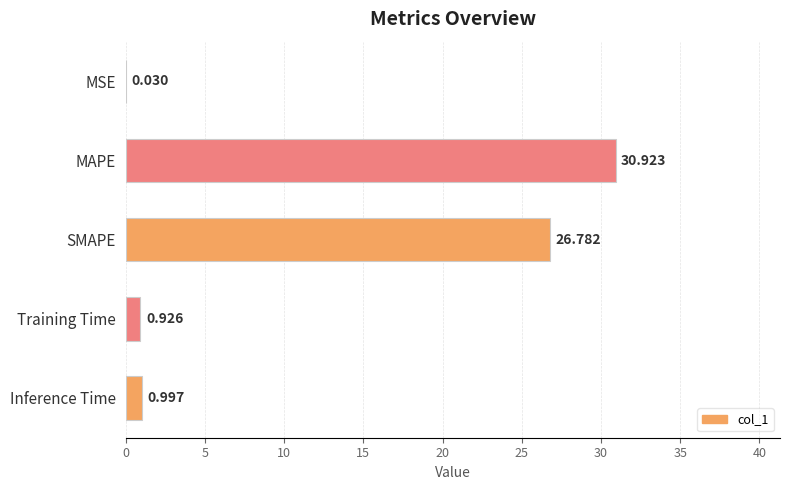

Which has a higher value, MAPE or Inference Time?

MAPE